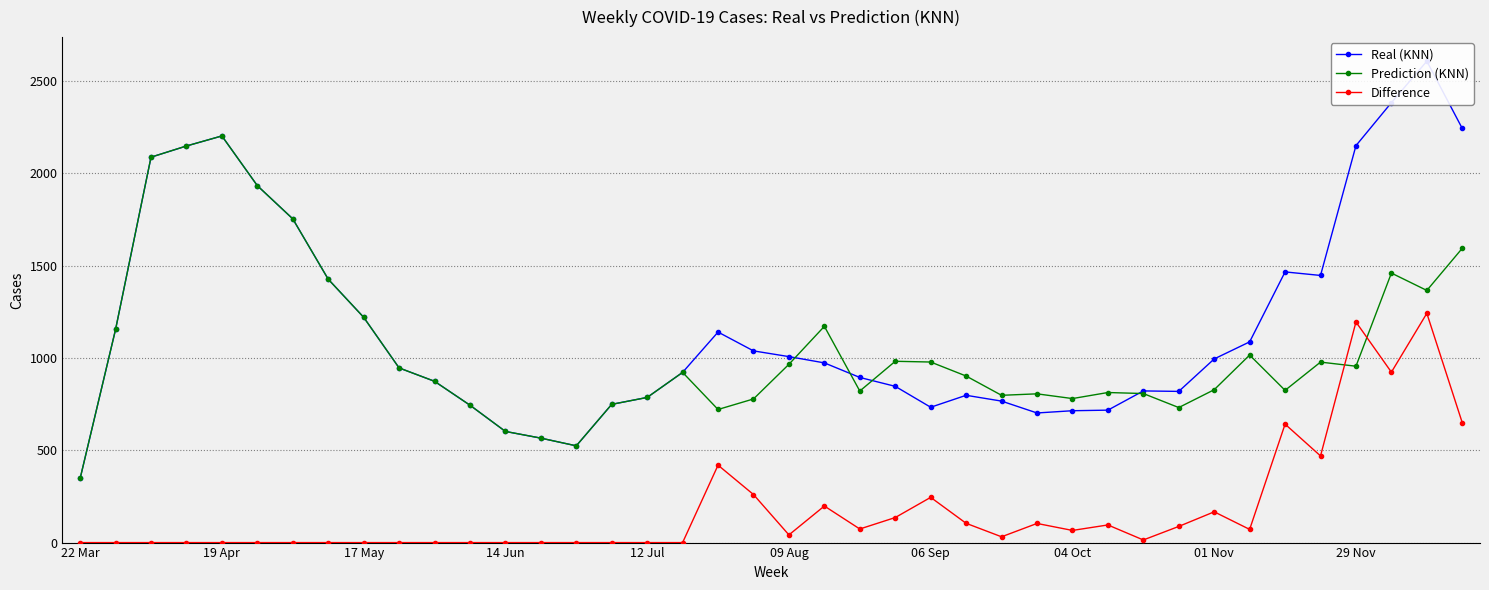

True or false: Prediction (KNN) and Difference intersect in this chart.

True